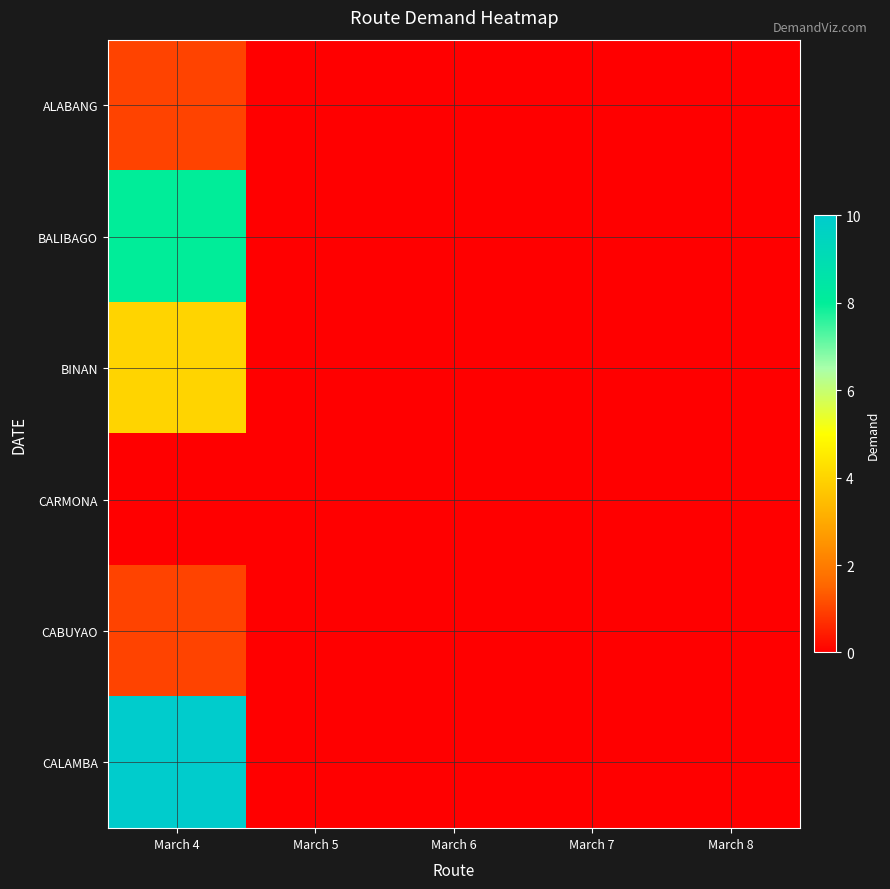

Rank the series by their maximum value, from lowest to highest.

CARMONA, ALABANG, CABUYAO, BINAN, BALIBAGO, CALAMBA